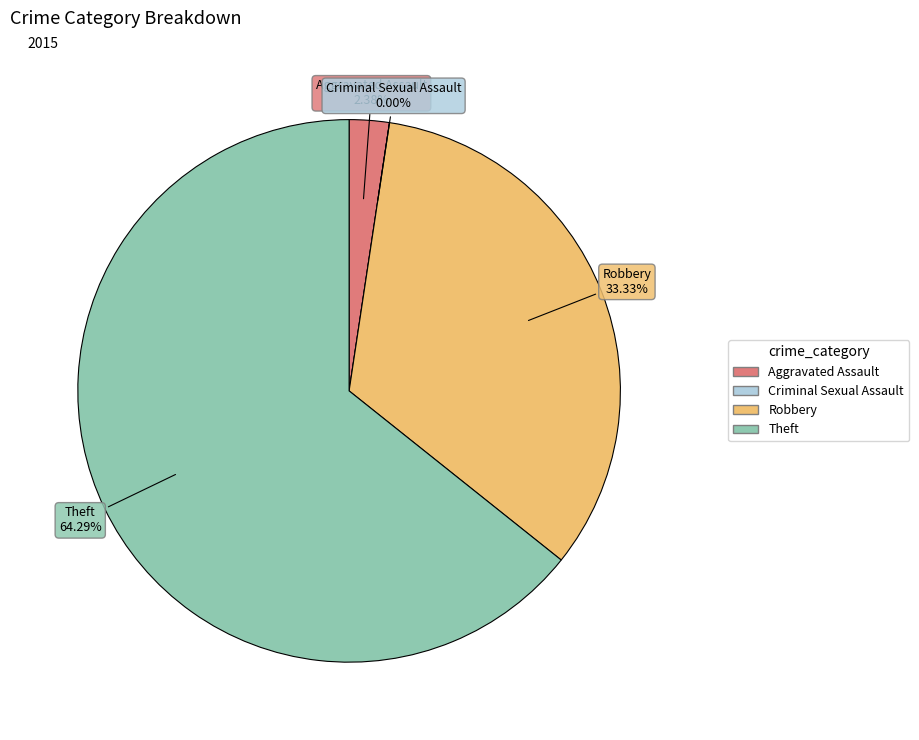

Between Robbery and Aggravated Assault, which is larger?

Robbery